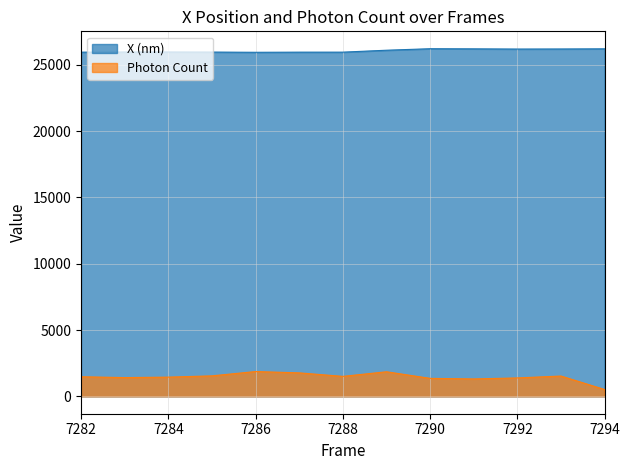

What is the maximum value for X (nm)?

26218.5